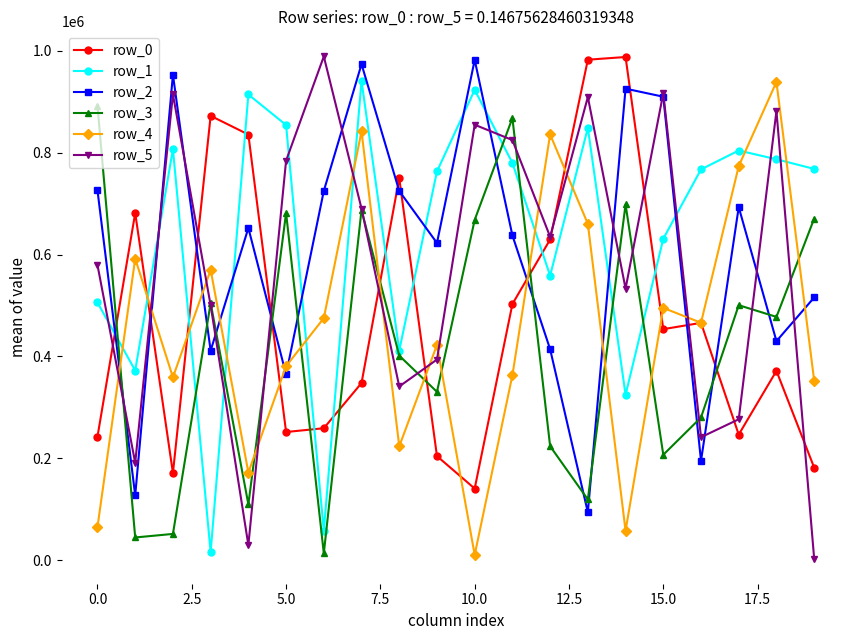

What is the sum of all row_5 values?

11489951